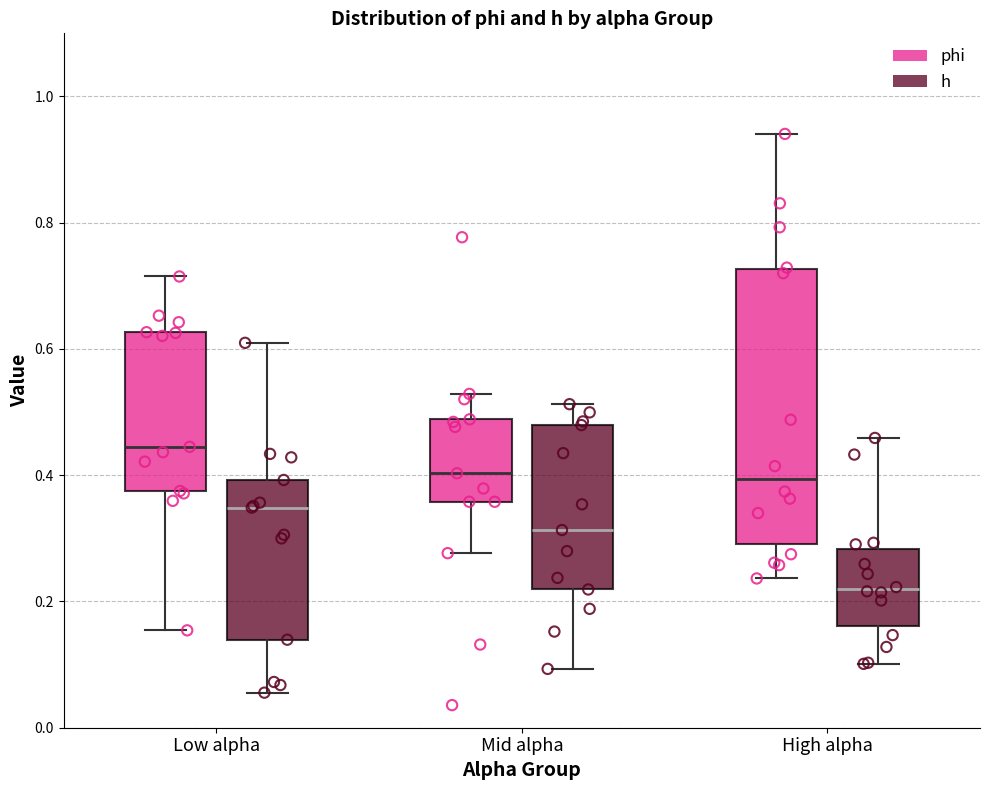

Reading left to right, transcribe this box plot: for each box, give where its median line is, the range the box spans, and where its two whiskers end, as read against the y-axis. The values are not printed on the chart, so give them approximately, as read against the axis.

Low alpha (phi): median 0.44, box 0.38 to 0.62, whiskers 0.16 to 0.72
Low alpha (h): median 0.34, box 0.14 to 0.40, whiskers 0.06 to 0.60
Mid alpha (phi): median 0.40, box 0.36 to 0.48, whiskers 0.28 to 0.52
Mid alpha (h): median 0.32, box 0.22 to 0.48, whiskers 0.10 to 0.52
High alpha (phi): median 0.40, box 0.30 to 0.72, whiskers 0.24 to 0.94
High alpha (h): median 0.22, box 0.16 to 0.28, whiskers 0.10 to 0.46